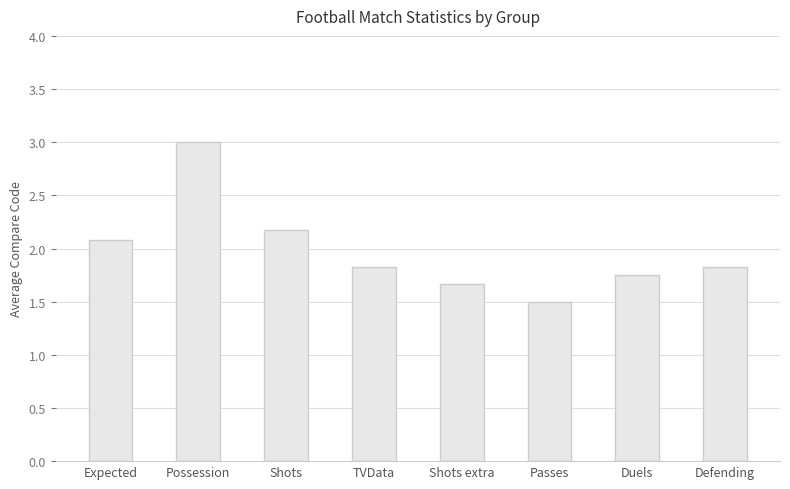

Which has a higher value, TVData or Duels?

TVData